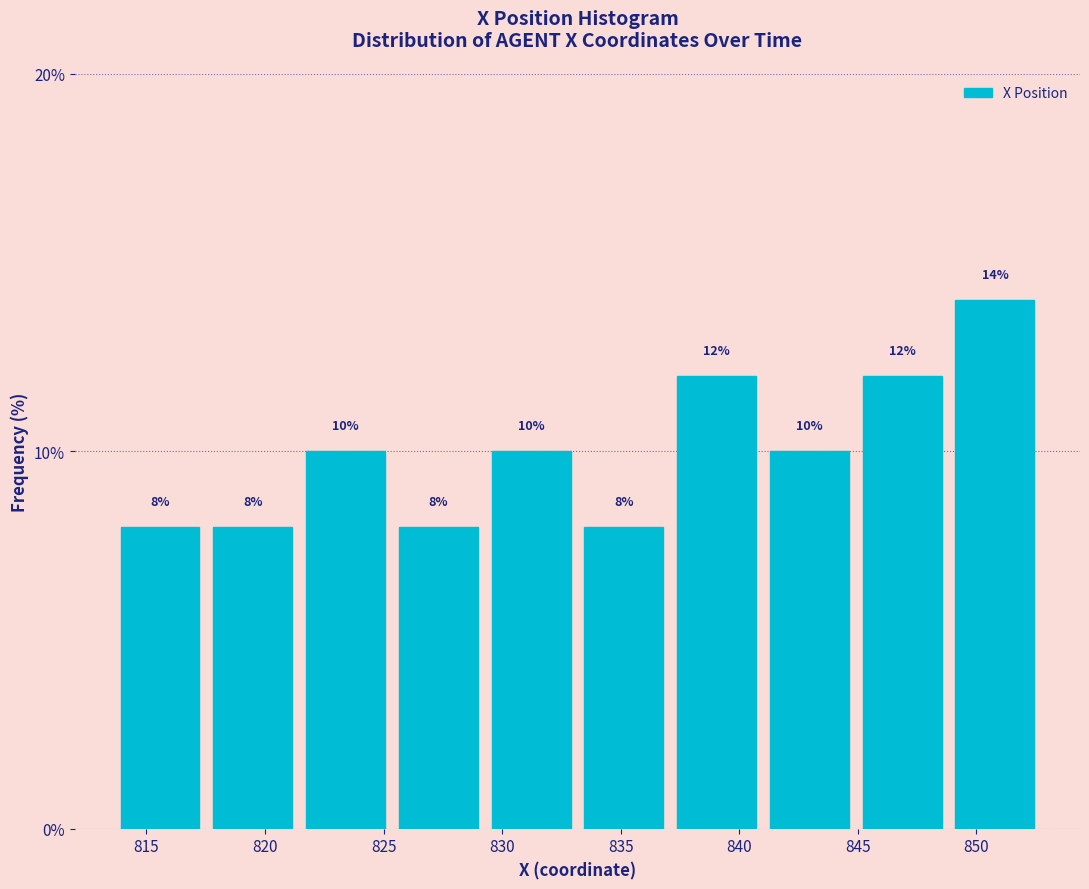

Reading left to right, transcribe this chart: for each bar, give the range it covers on the x-axis and its height. The bar edges are not printed on the chart, so give them approximately, as read against the axis.

813.5 to 817.5: 8
817.5 to 821.5: 8
821.5 to 825.5: 10
825.5 to 829.5: 8
829.5 to 833.0: 10
833.0 to 837.0: 8
837.0 to 841.0: 12
841.0 to 845.0: 10
845.0 to 849.0: 12
849.0 to 852.5: 14